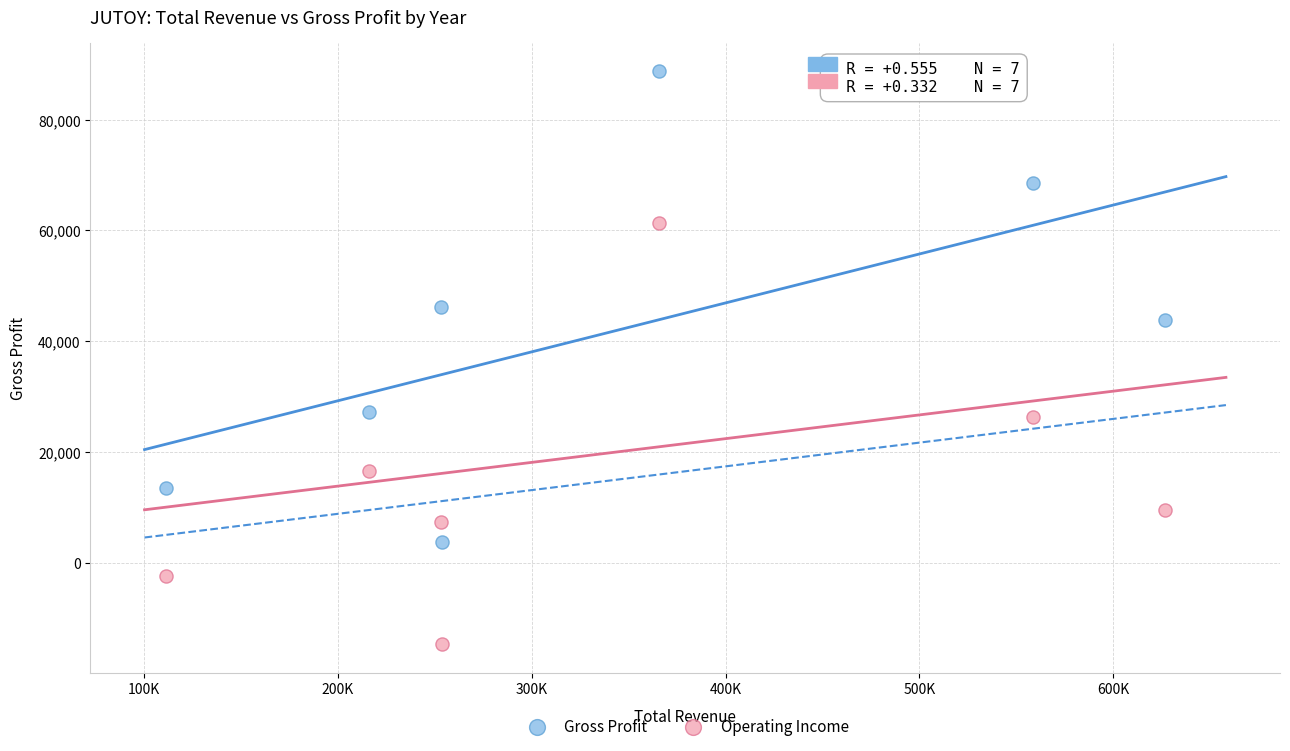

Which series has the widest spread of Y values?

Gross Profit